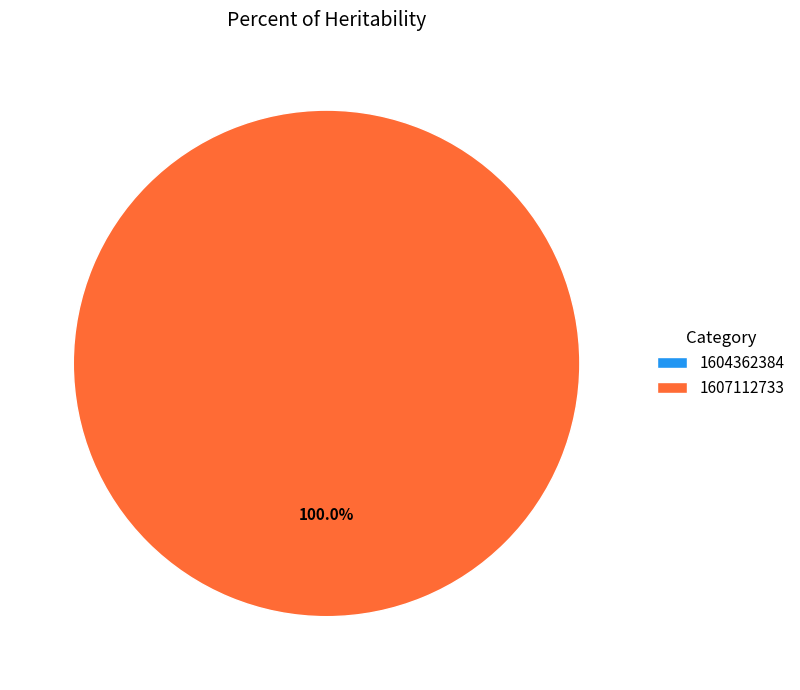

Is it true that 1607112733 is 99% of the pie?

False